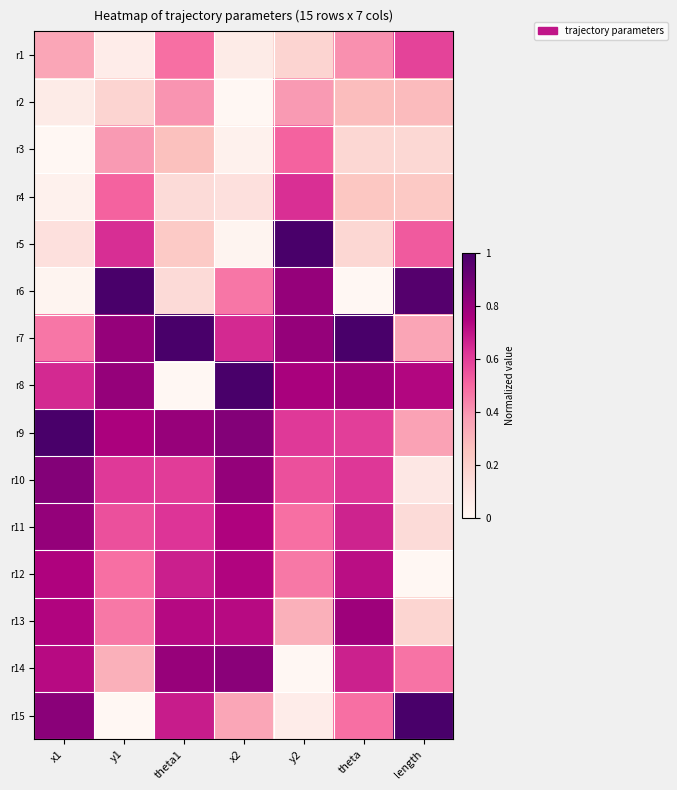

Which label corresponds to the largest value in the chart?

y2